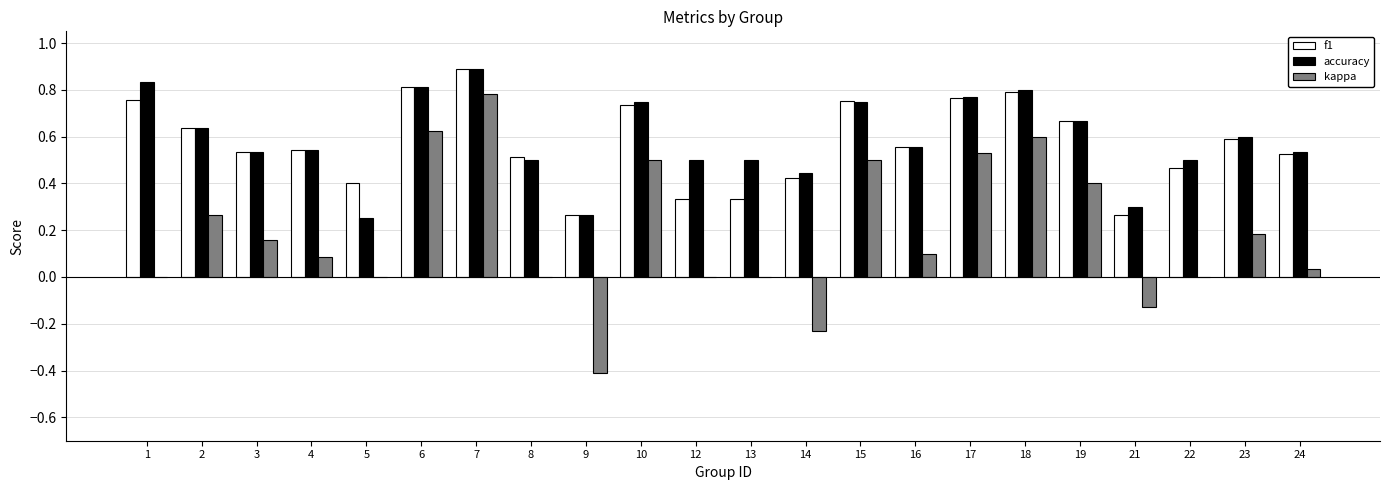

At which category is the sum across all series the highest?

7